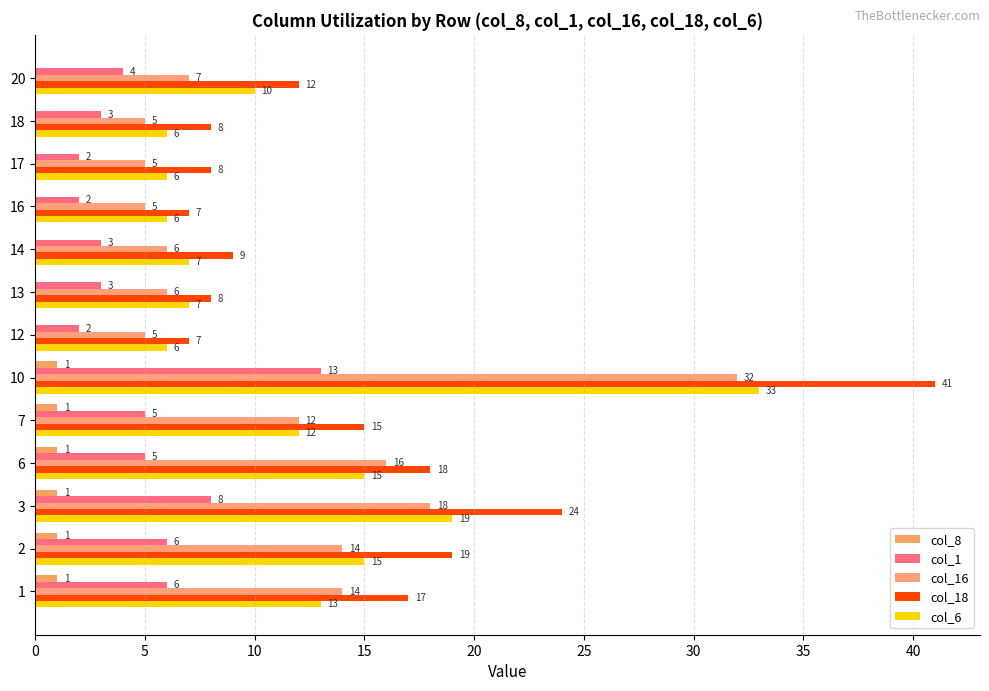

What is the highest value of the col_6 series?

33